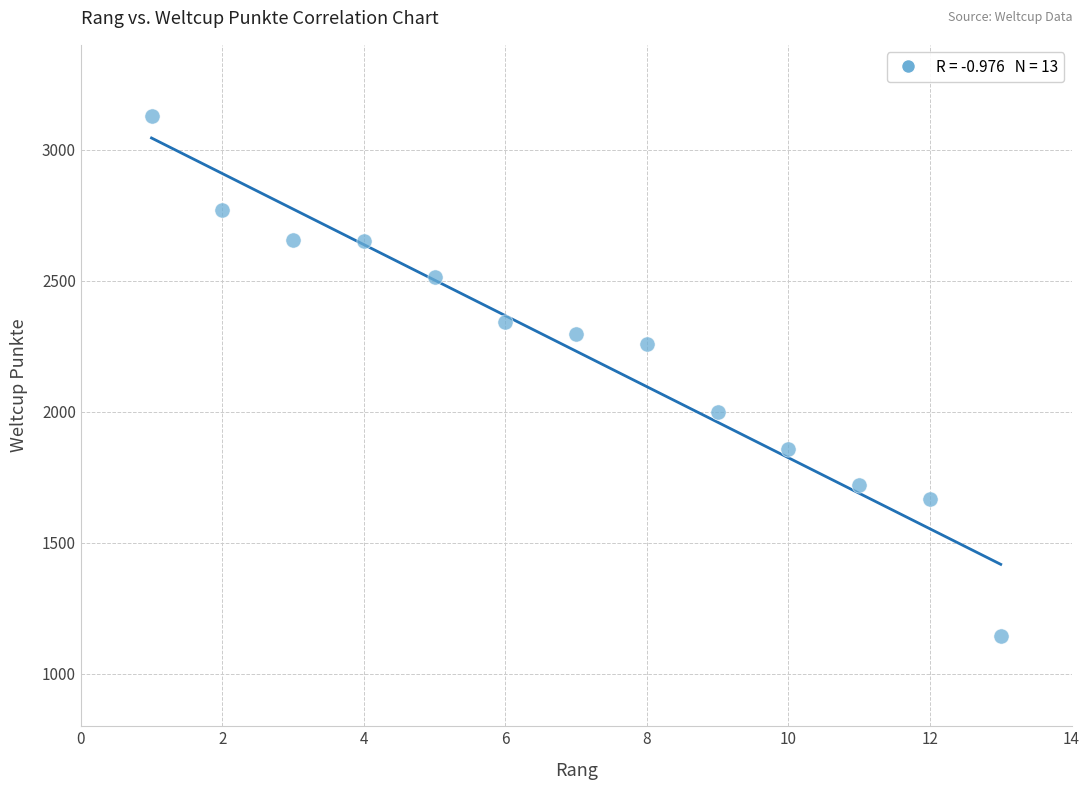

What is the range of Y values (max minus min)?

1987